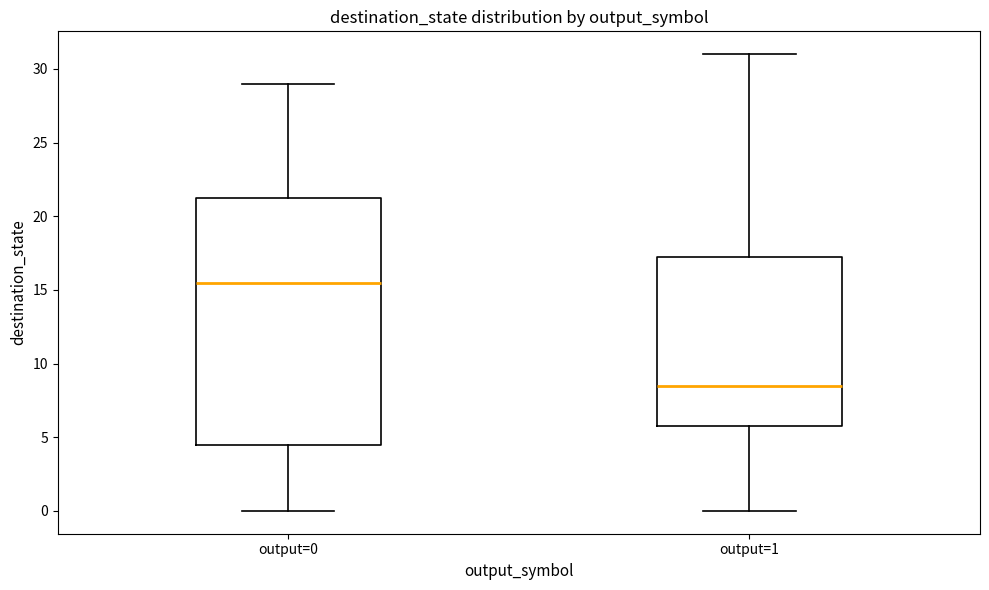

Reading left to right, read every box against the y-axis: the position of its median line, the range the box covers, and the ends of its whiskers. The values are not printed on the chart, so give them approximately, as read against the axis.

output=0: median 15.5, box 4.5 to 21.5, whiskers 0.0 to 29.0
output=1: median 8.5, box 6.0 to 17.5, whiskers 0.0 to 31.0